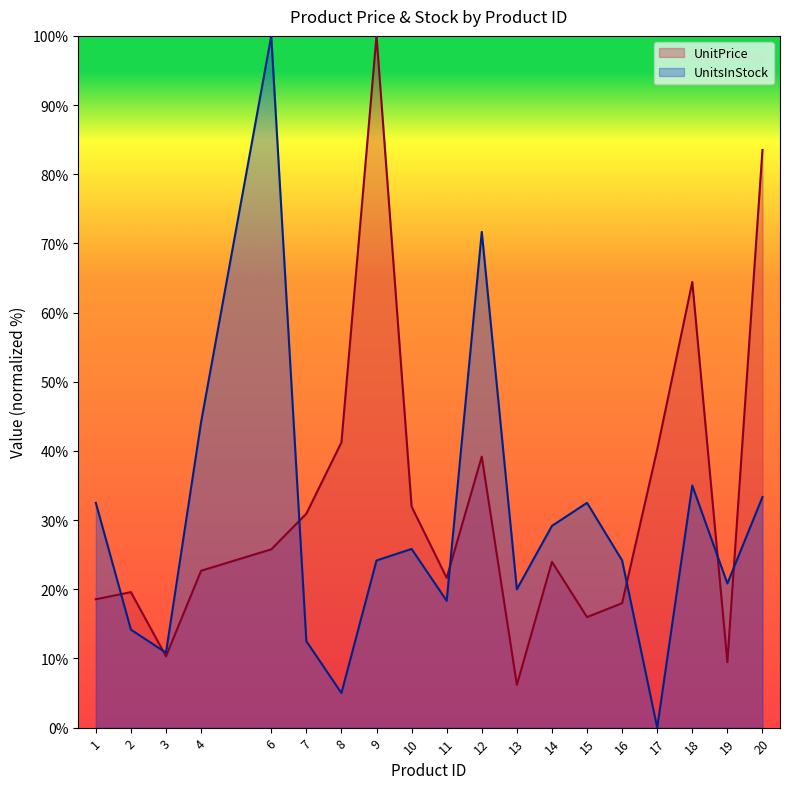

Where is the first local maximum for UnitPrice?

2